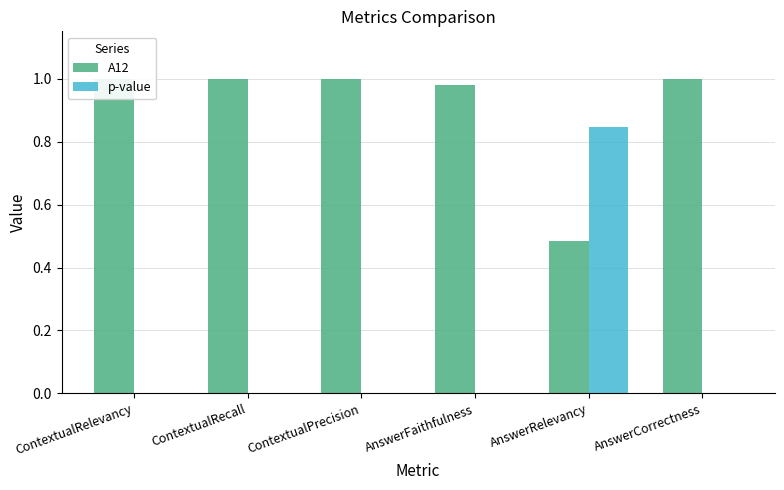

The A12 series shows 0.6 at ContextualRelevancy. True or false?

False